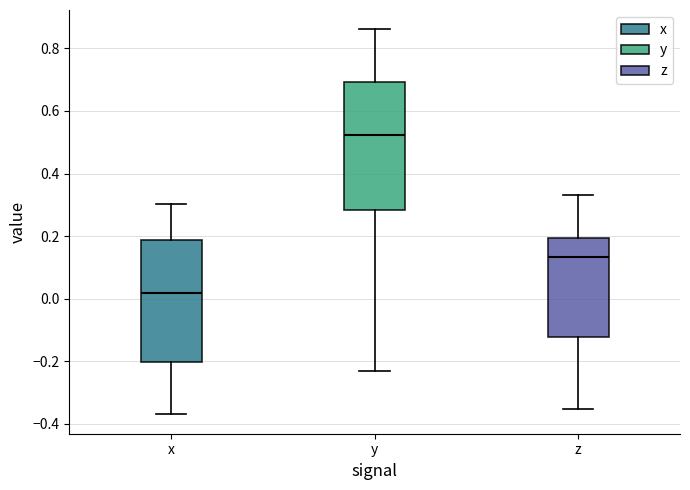

Which box's median line is the highest?

y